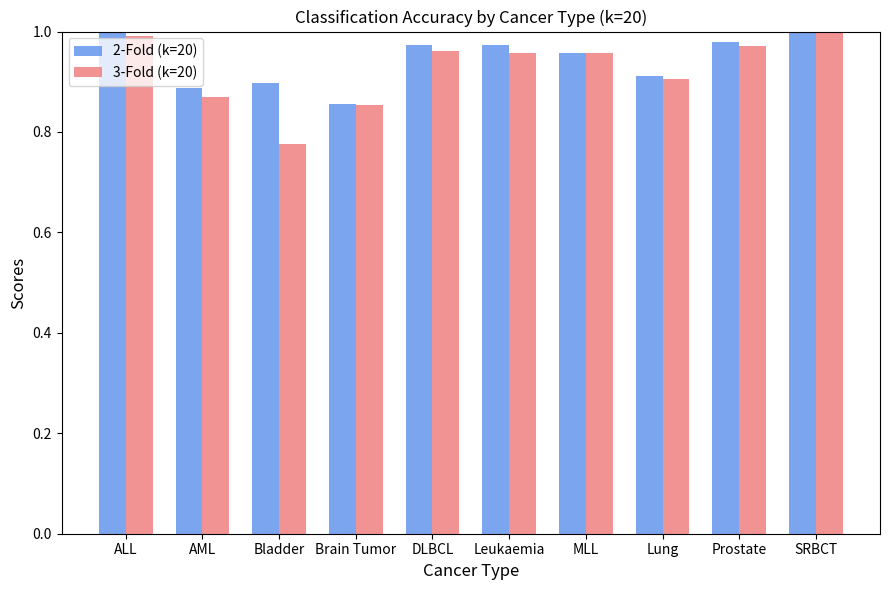

Count the number of categories in the chart.

10